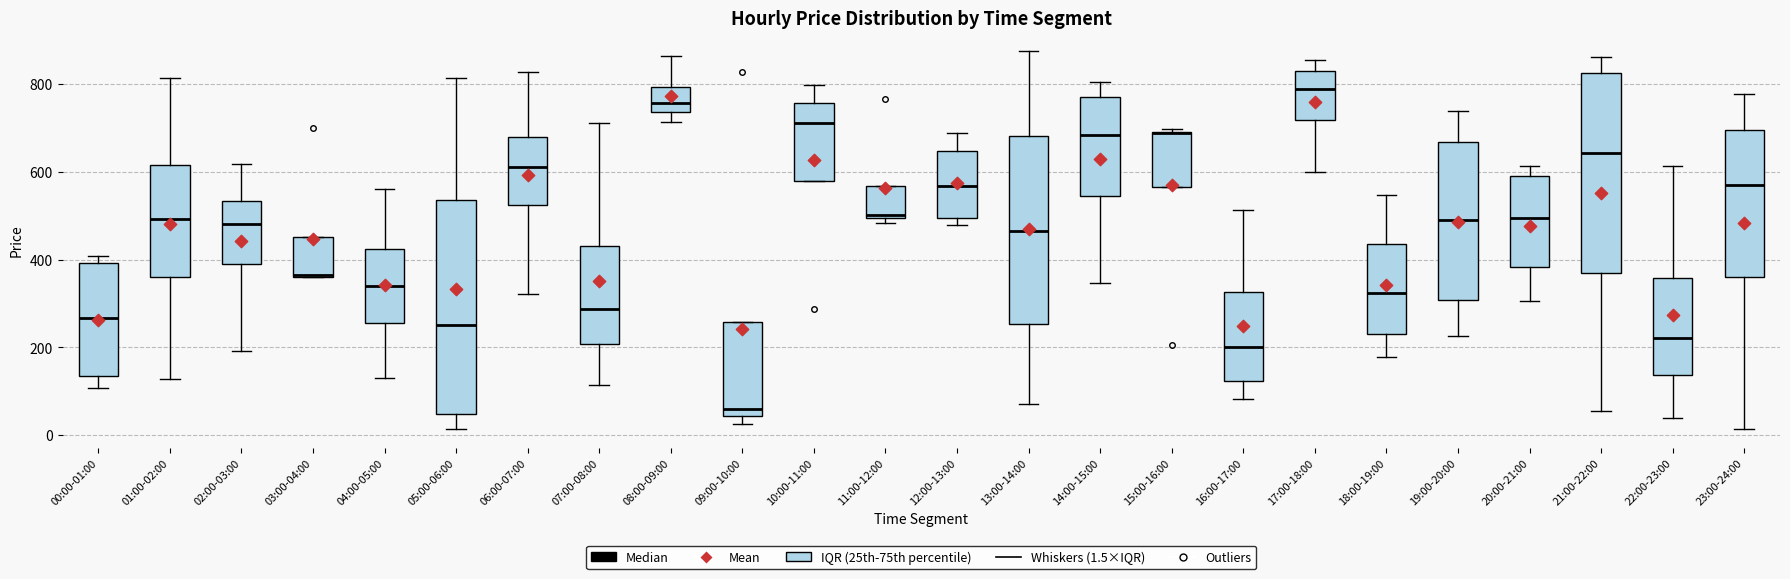

Reading left to right, transcribe this box plot: for each box, give where its median line is, the range the box spans, and where its two whiskers end, as read against the y-axis. The values are not printed on the chart, so give them approximately, as read against the axis.

00:00-01:00: median 260, box 140 to 400, whiskers 100 to 400 (just above the box's upper edge)
01:00-02:00: median 500, box 360 to 620, whiskers 120 to 820
02:00-03:00: median 480, box 380 to 540, whiskers 200 to 620
03:00-04:00: median 360 (drawn on the box's lower edge), box 360 to 460, whiskers 360 to 460
04:00-05:00: median 340, box 260 to 420, whiskers 120 to 560
05:00-06:00: median 260, box 40 to 540, whiskers 20 to 820
06:00-07:00: median 620, box 520 to 680, whiskers 320 to 820
07:00-08:00: median 280, box 200 to 440, whiskers 120 to 720
08:00-09:00: median 760, box 740 to 800, whiskers 720 to 860
09:00-10:00: median 60, box 40 to 260, whiskers 20 to 260
10:00-11:00: median 720, box 580 to 760, whiskers 580 to 800
11:00-12:00: median 500, box 500 to 560, whiskers 480 to 560
12:00-13:00: median 560, box 500 to 640, whiskers 480 to 680
13:00-14:00: median 460, box 260 to 680, whiskers 80 to 880
14:00-15:00: median 680, box 540 to 780, whiskers 340 to 800
15:00-16:00: median 680, box 560 to 700, whiskers 560 to 700 (just above the box's upper edge)
16:00-17:00: median 200, box 120 to 320, whiskers 80 to 520
17:00-18:00: median 780, box 720 to 840, whiskers 600 to 860
18:00-19:00: median 320, box 240 to 440, whiskers 180 to 540
19:00-20:00: median 480, box 300 to 660, whiskers 220 to 740
20:00-21:00: median 500, box 380 to 580, whiskers 300 to 620
21:00-22:00: median 640, box 360 to 820, whiskers 60 to 860
22:00-23:00: median 220, box 140 to 360, whiskers 40 to 620
23:00-24:00: median 580, box 360 to 700, whiskers 20 to 780